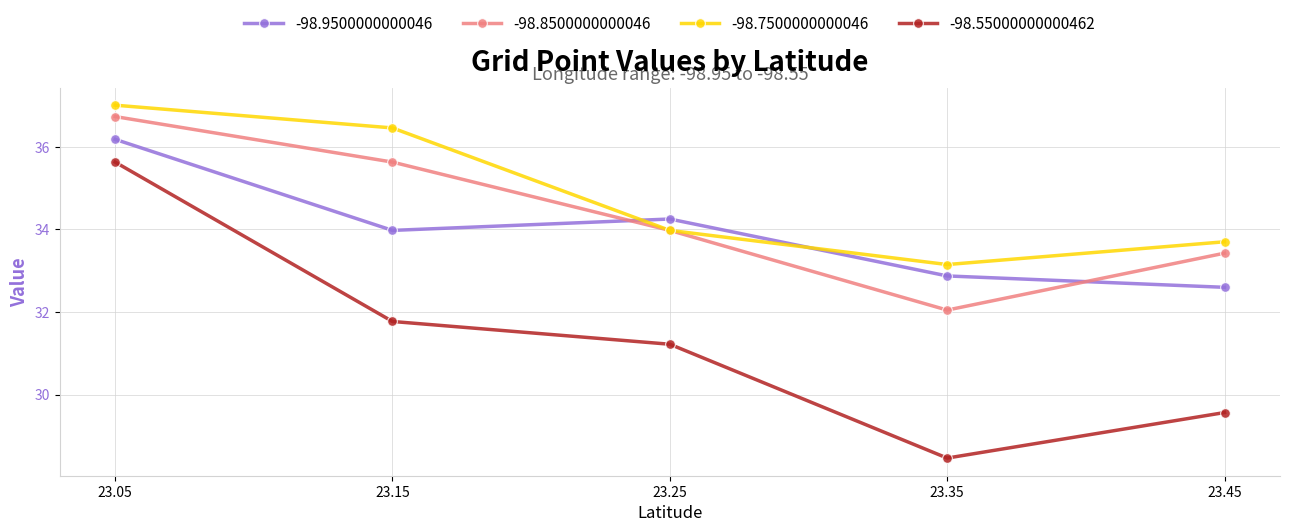

What is the average value of the -98.8500000000046 series?

34.4